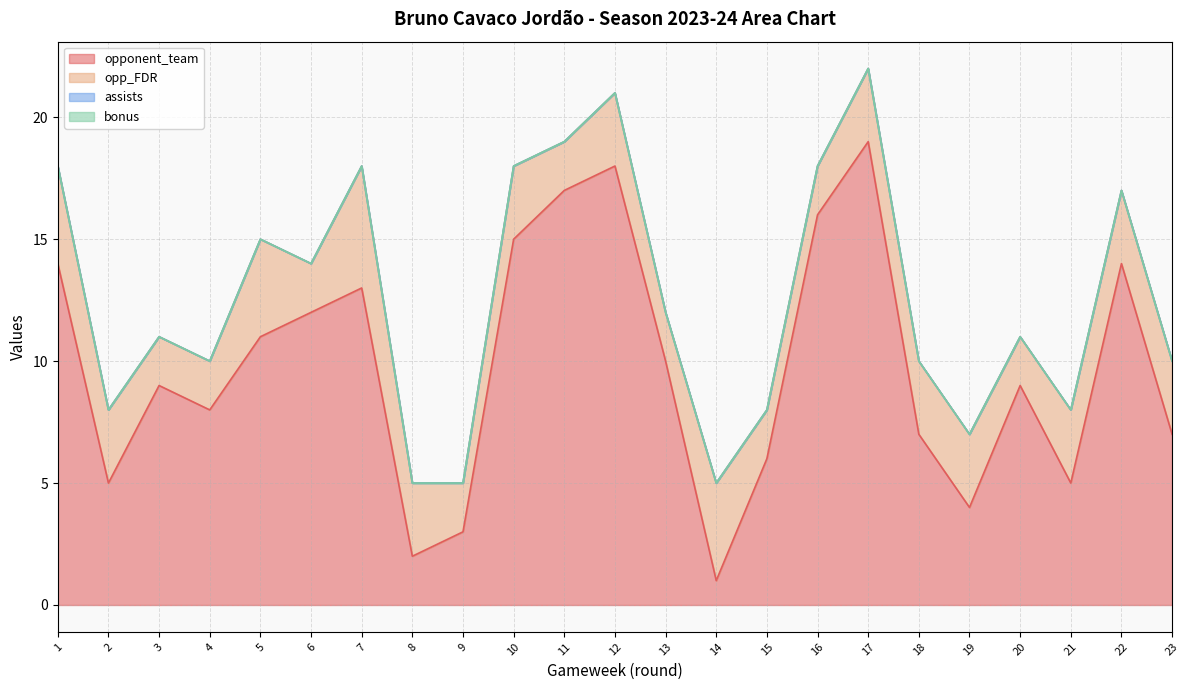

List the series in order of their peak value, lowest first.

assists, bonus, opp_FDR, opponent_team